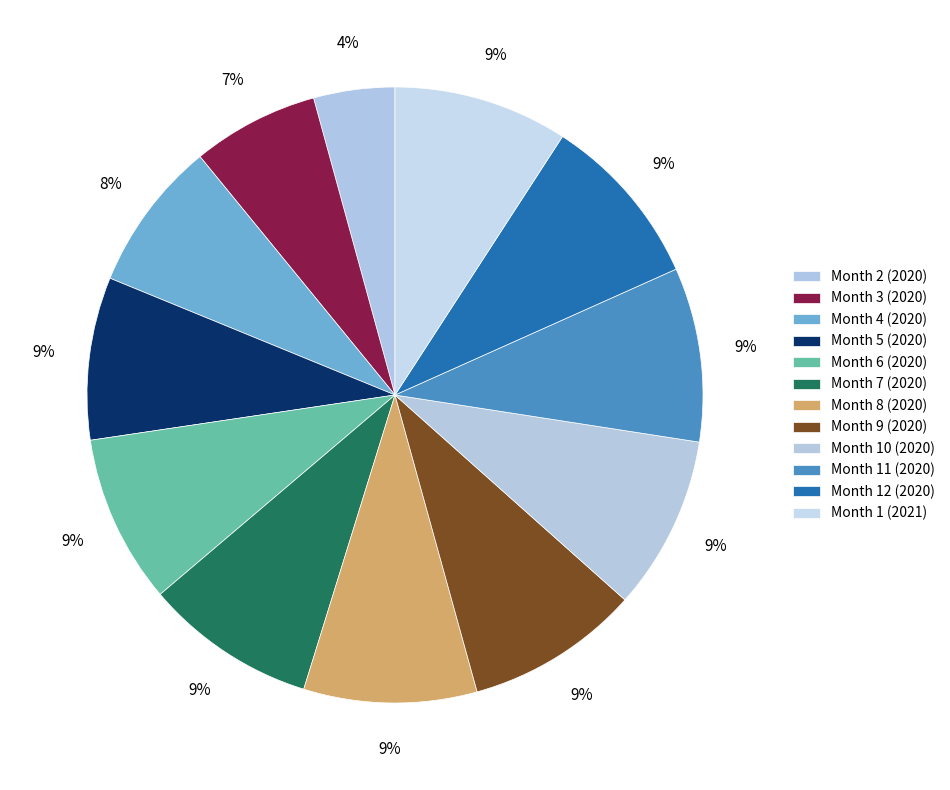

Rank the categories by value from lowest to highest.

Month 2 (2020), Month 3 (2020), Month 4 (2020), Month 5 (2020), Month 6 (2020), Month 7 (2020), Month 8 (2020), Month 9 (2020), Month 10 (2020), Month 11 (2020), Month 12 (2020), Month 1 (2021)